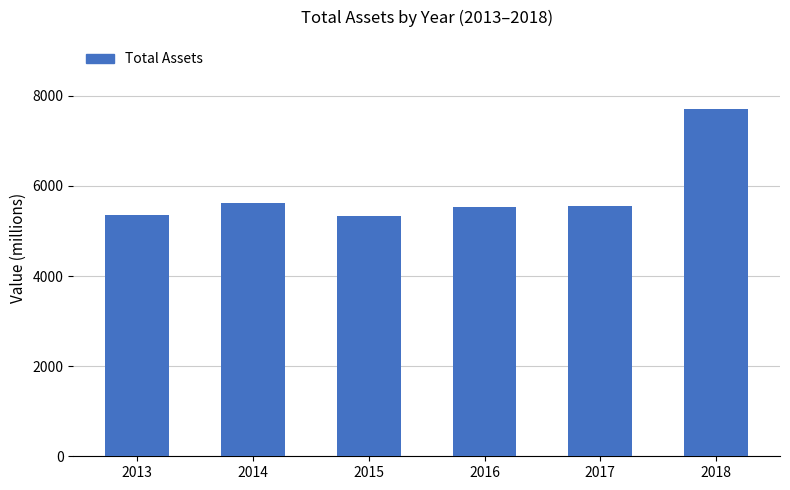

What is the difference between the second highest and second lowest values?

266